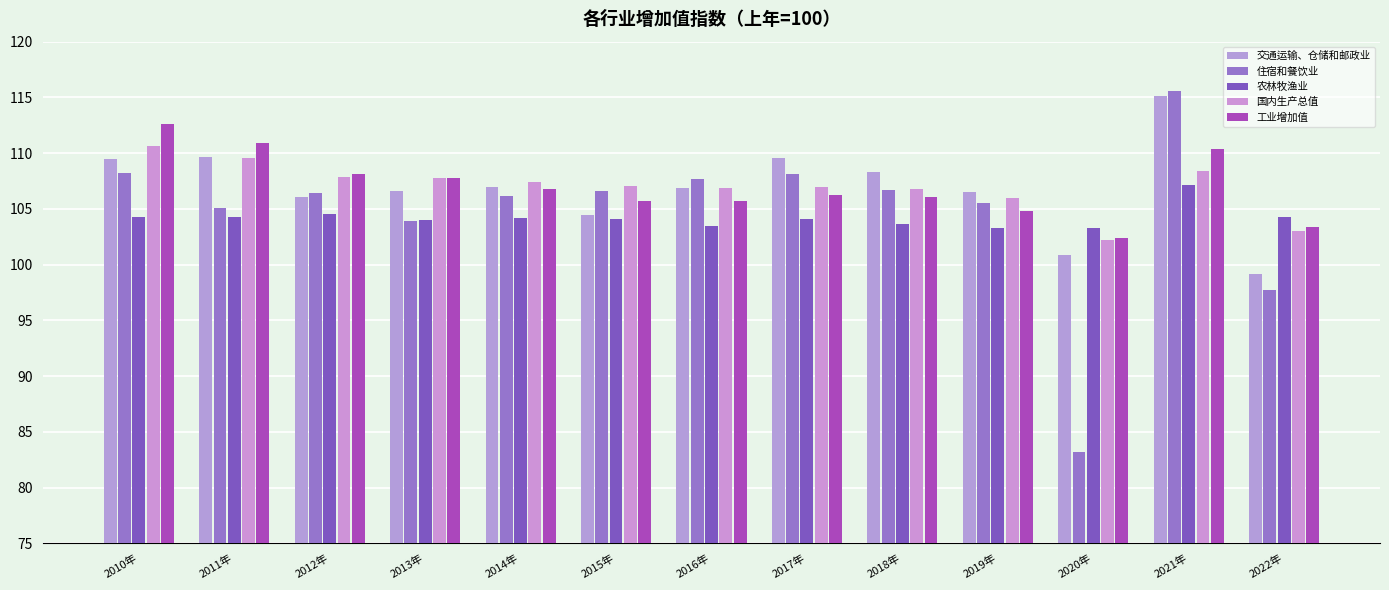

What position from the right is 2014年?

9